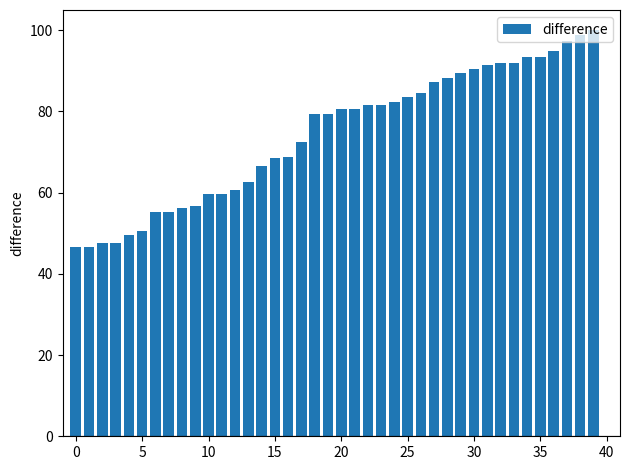

What is the smallest value displayed?

46.5